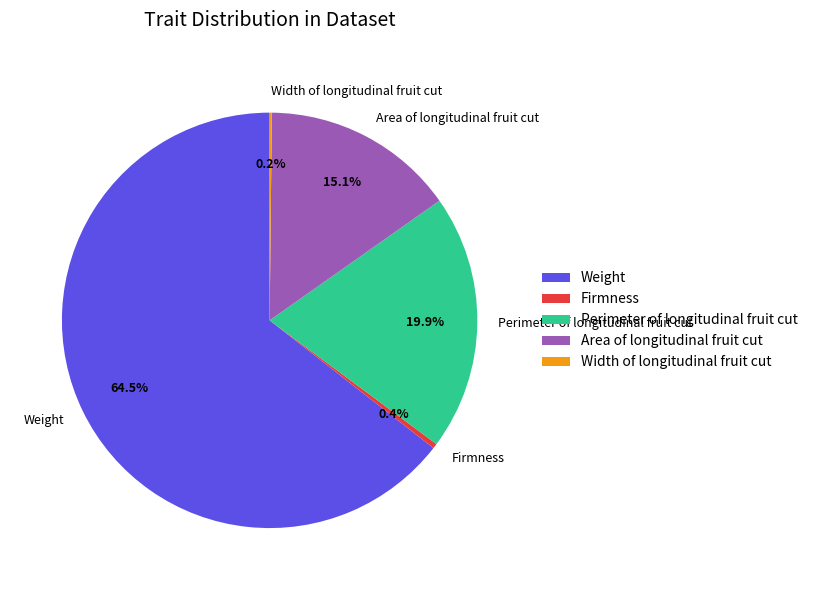

Is it true that Firmness is 0% of the pie?

True